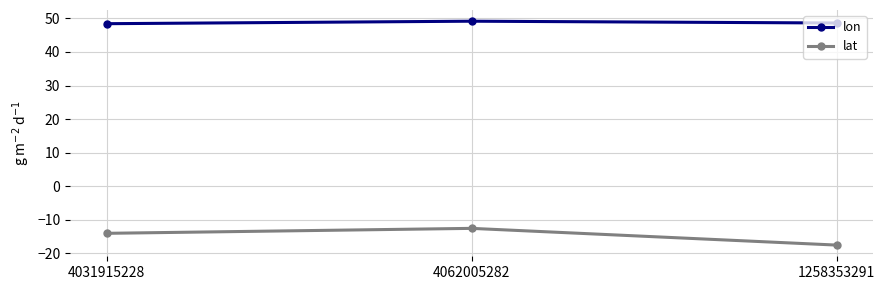

How many distinct data groups are displayed?

2